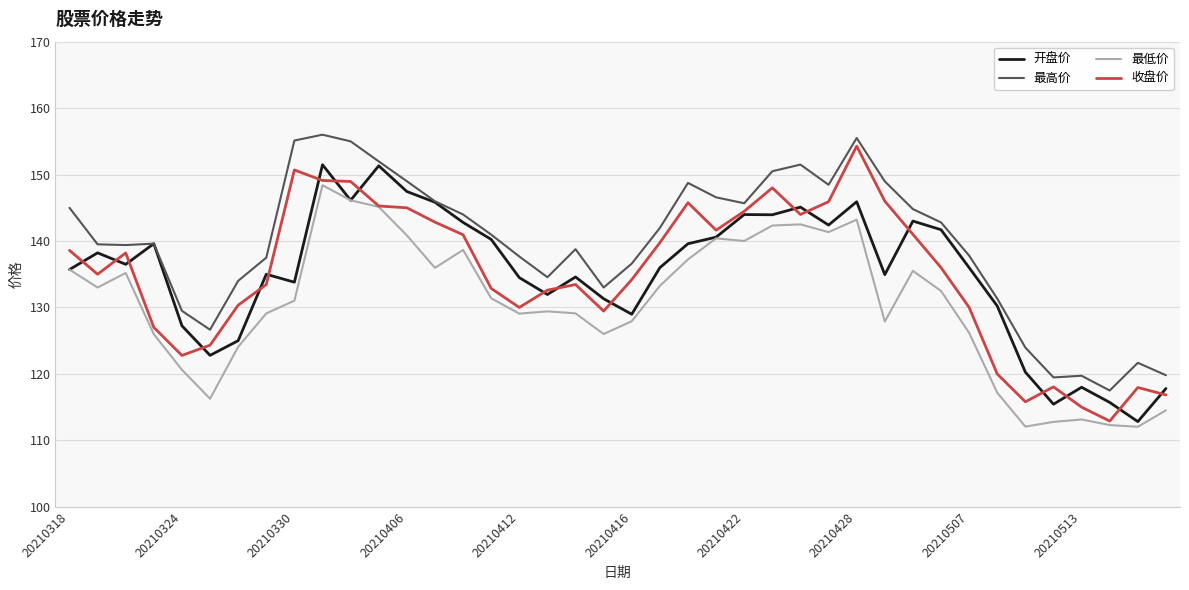

Which series has the largest total across all categories?

最高价